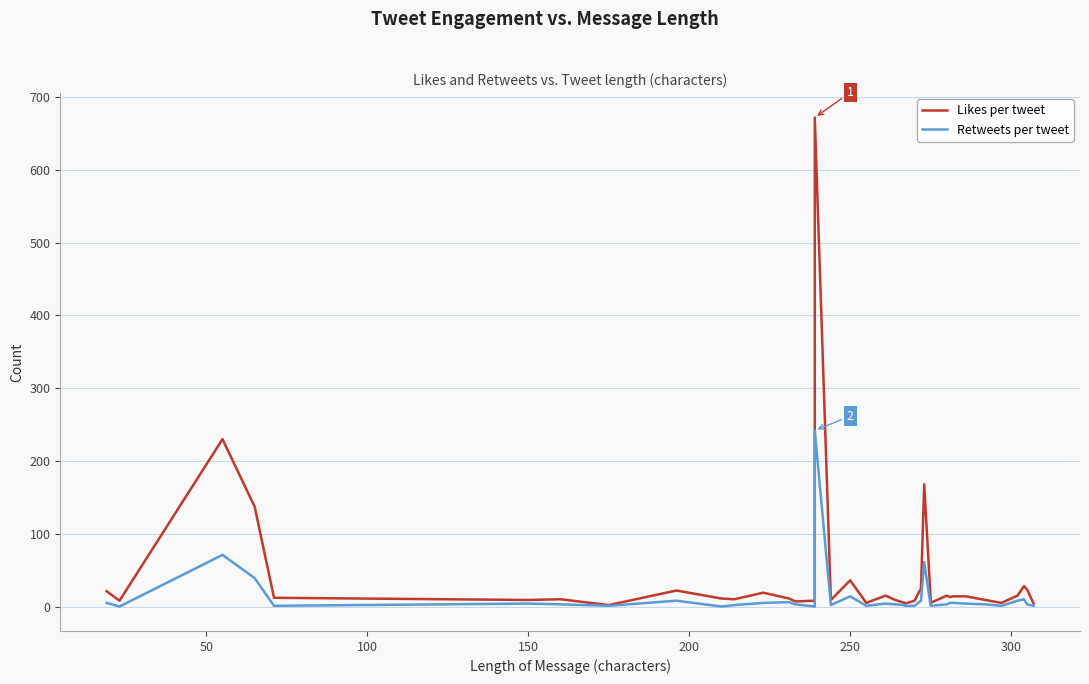

How many data points in Retweets per tweet are above 3?

17